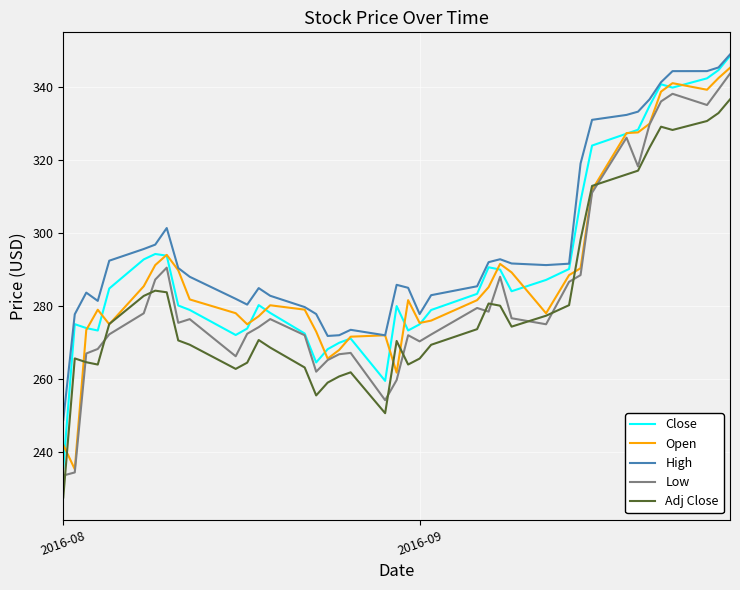

Which series has the largest total across all categories?

High